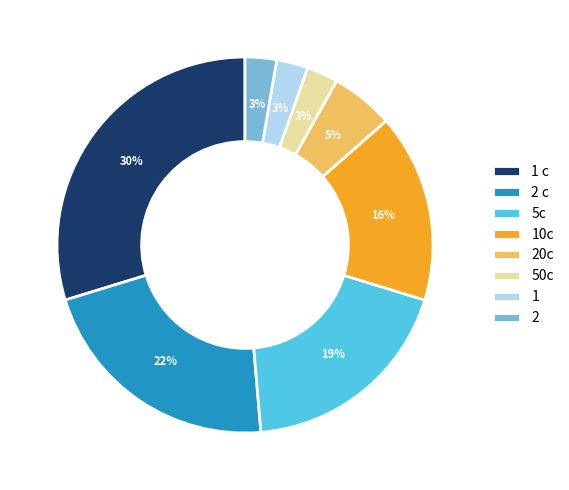

What is the ratio of the value at 5c to the value at 10c?

1.2